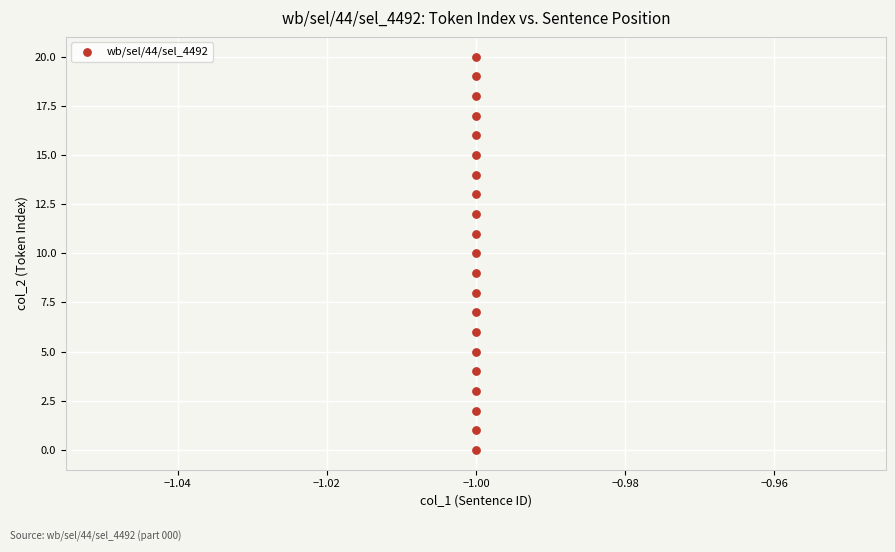

What is the range of Y values (max minus min)?

20